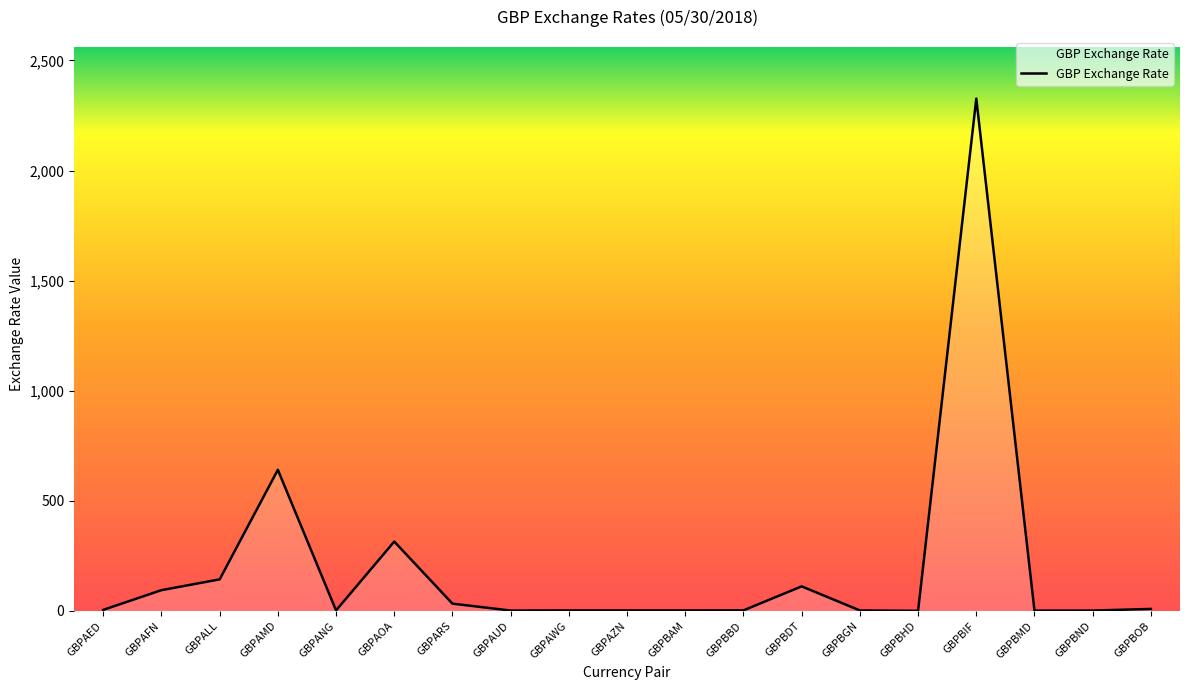

What is the greatest value displayed?

2326.6